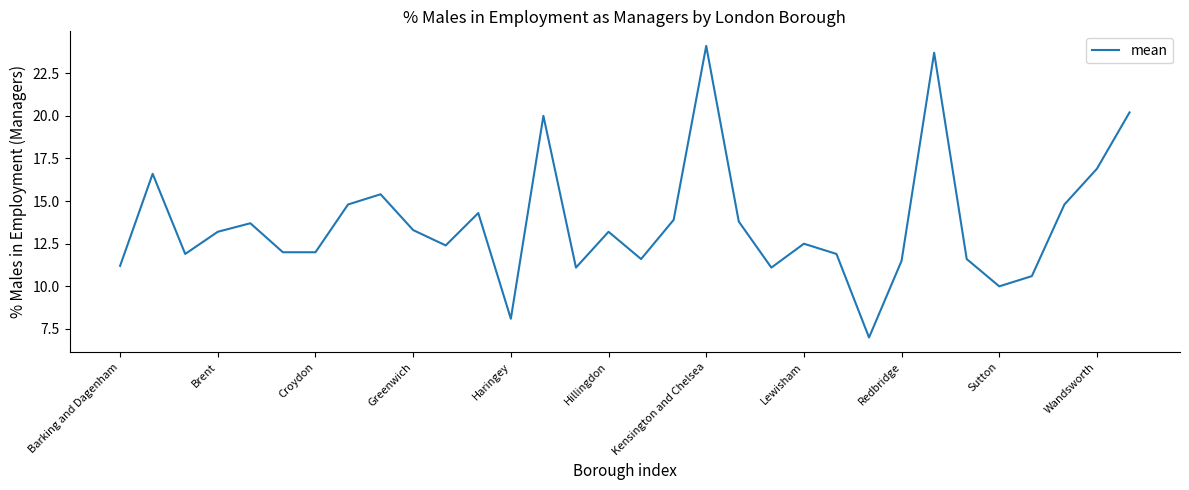

Reading right to left, transcribe all the data shown in this chart.

20.2	16.9	14.8	10.6	10.0	11.6	23.7	11.5	7.0	11.9	12.5	11.1	13.8	24.1	13.9	11.6	13.2	11.1	20.0	8.1	14.3	12.4	13.3	15.4	14.8	12.0	12.0	13.7	13.2	11.9	16.6	11.2